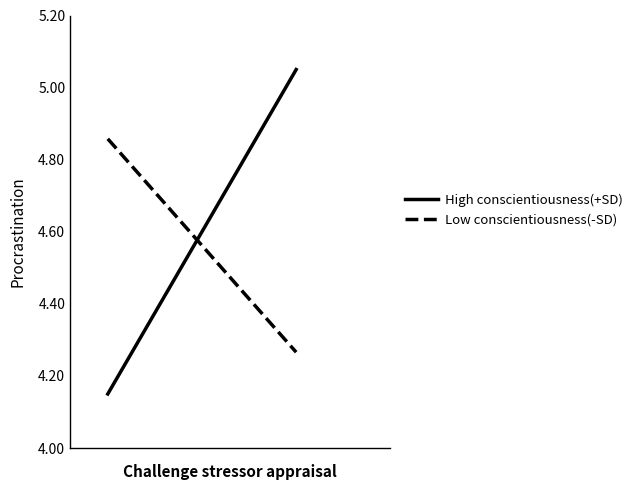

What is the spread (max minus min) of values at 1?

0.8